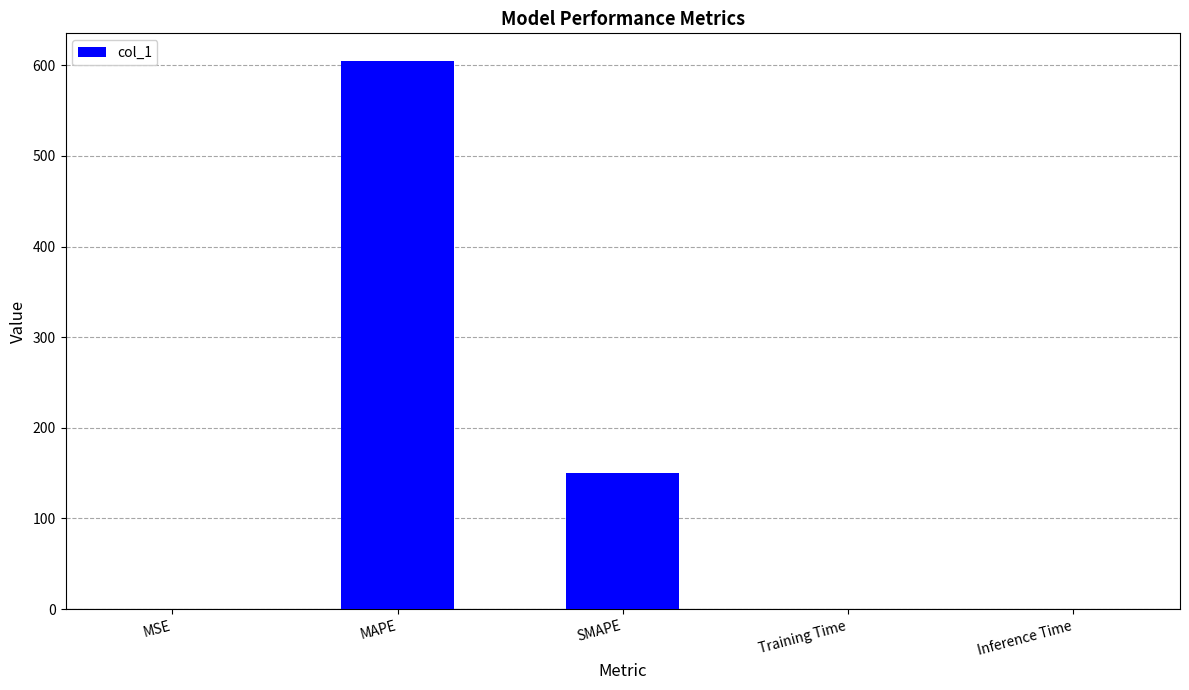

What is the approximate value at MAPE?

605.1